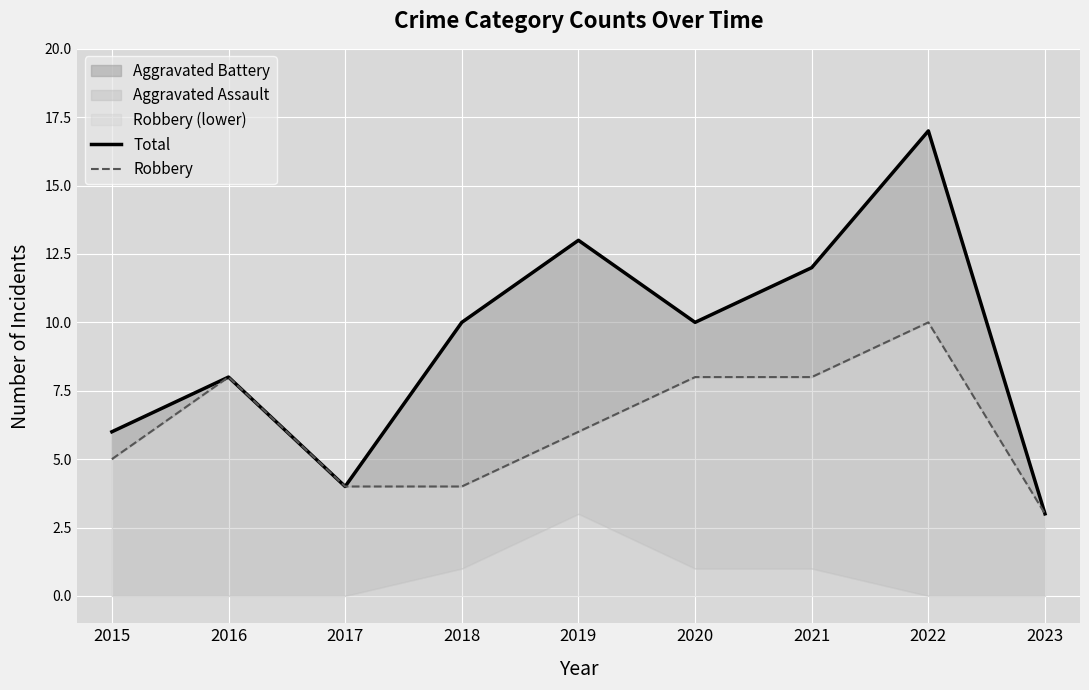

At which label is Robbery closest to 6?

2019